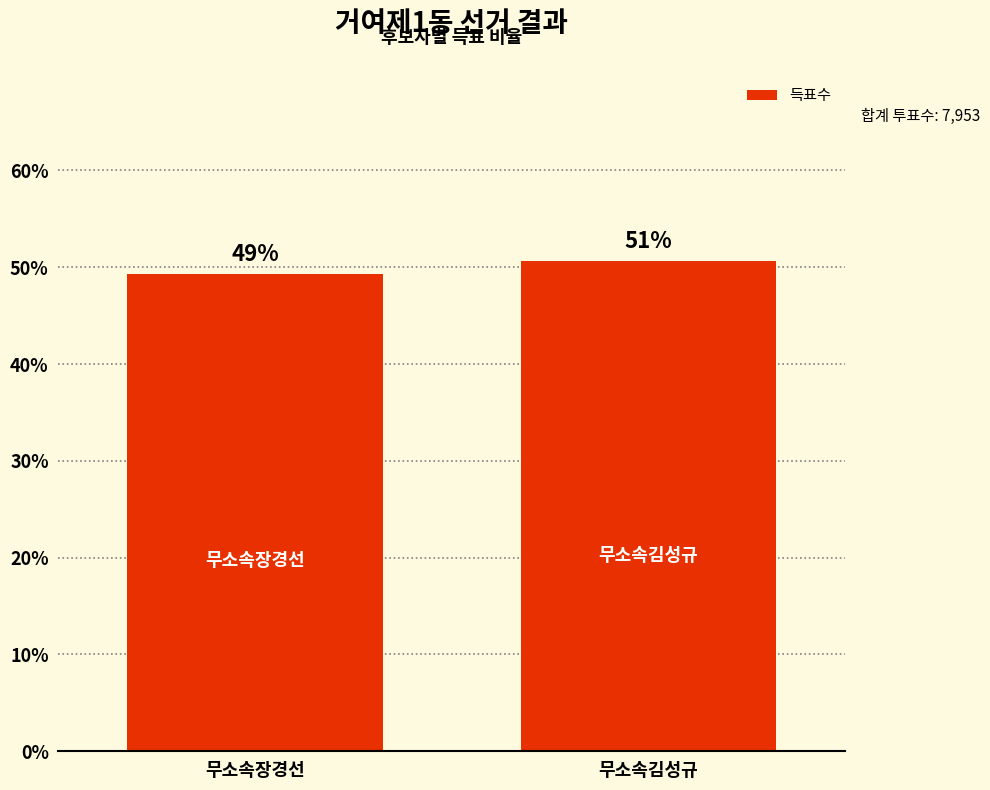

Approximately how many times larger is the value at 무소속장경선 compared to 무소속김성규?

1.0